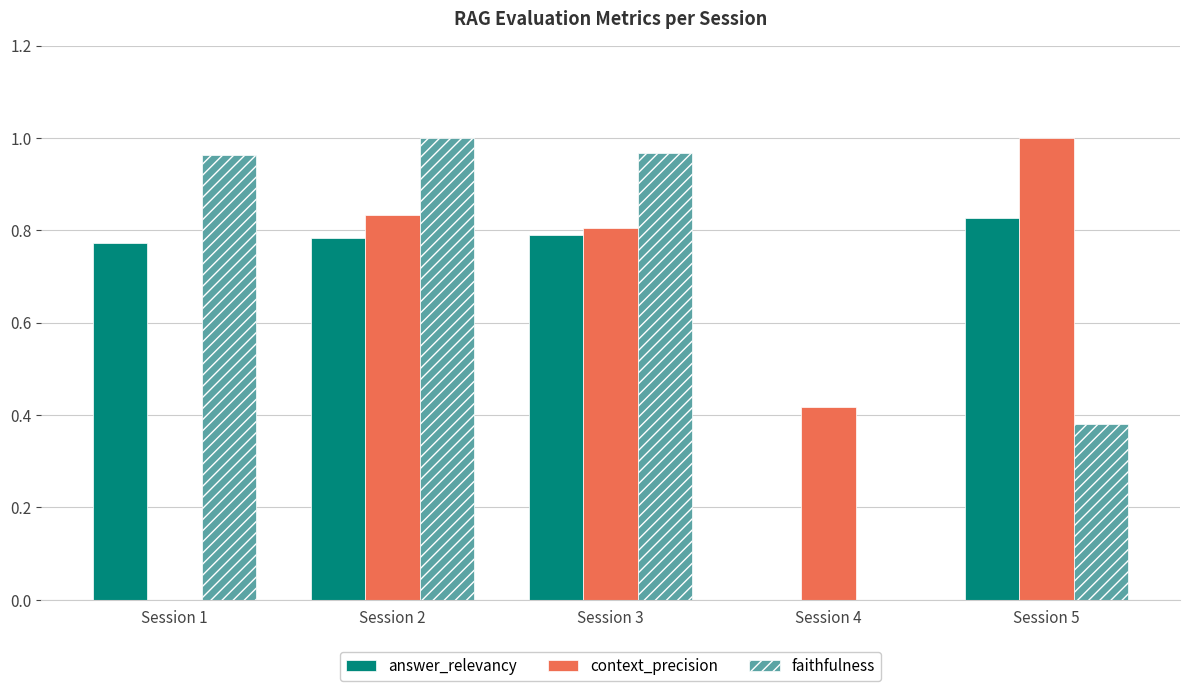

Which category has the highest value in the context_precision series?

Session 5